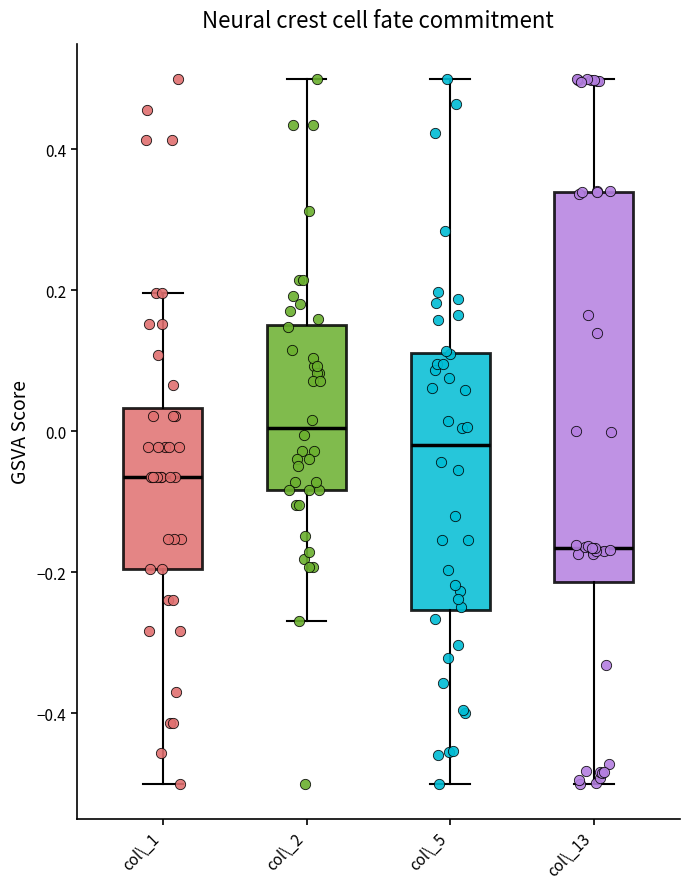

Comparing the boxes themselves (not the whiskers), which one is the tallest?

col\_13